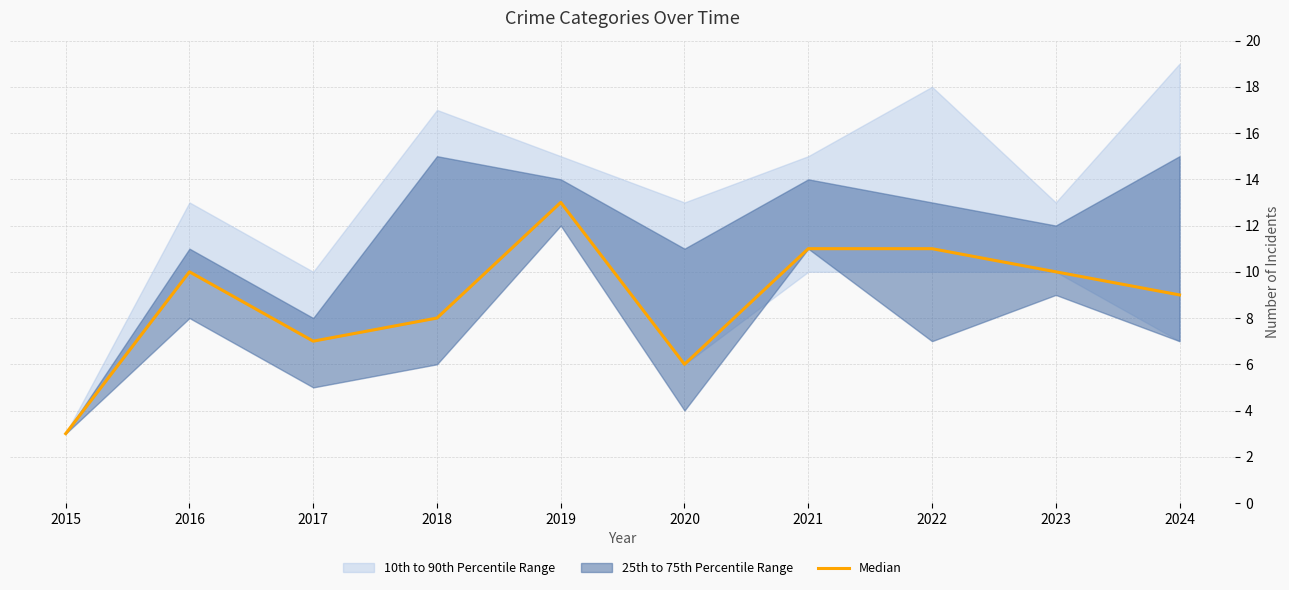

What is the greatest value displayed?

13